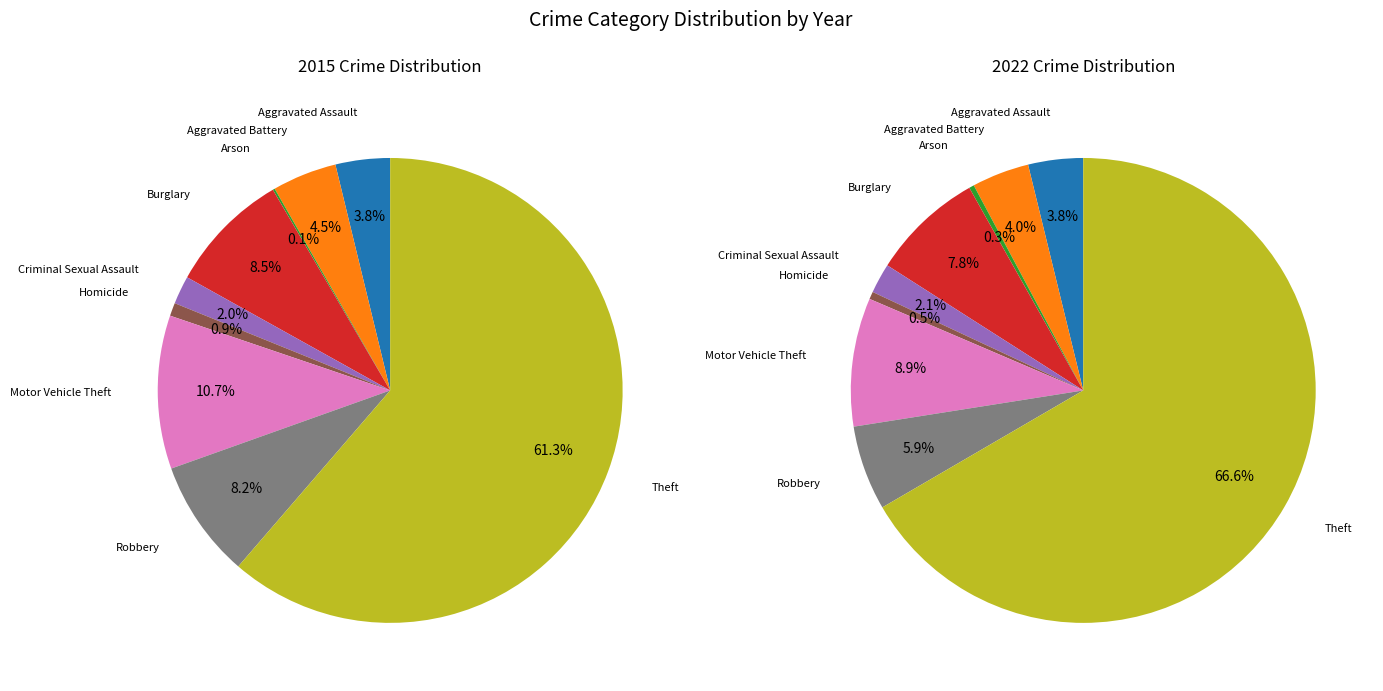

What portion of the pie excludes Aggravated Battery?

95.5%